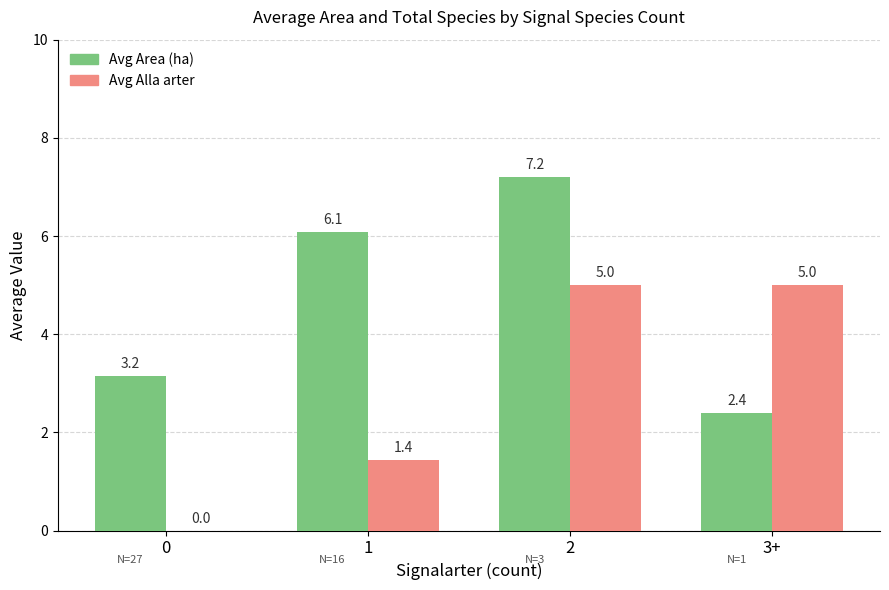

What is the approximate value of Avg Area (ha) at 1?

6.1